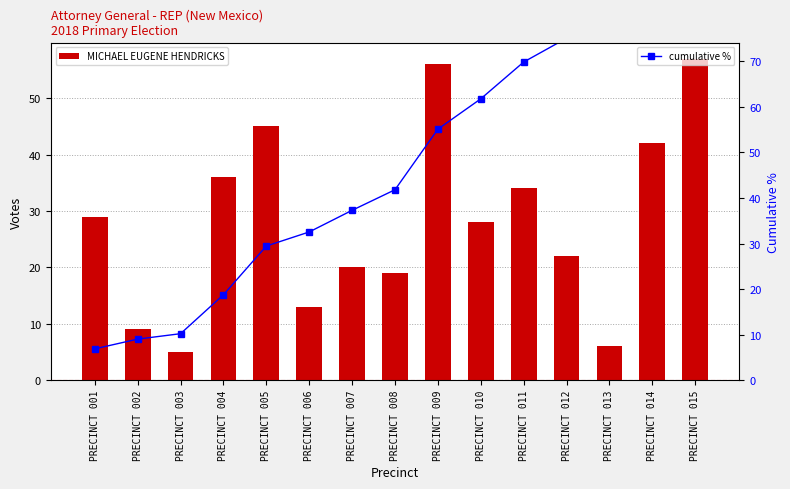

What is the maximum value for MICHAEL EUGENE HENDRICKS?

57.0